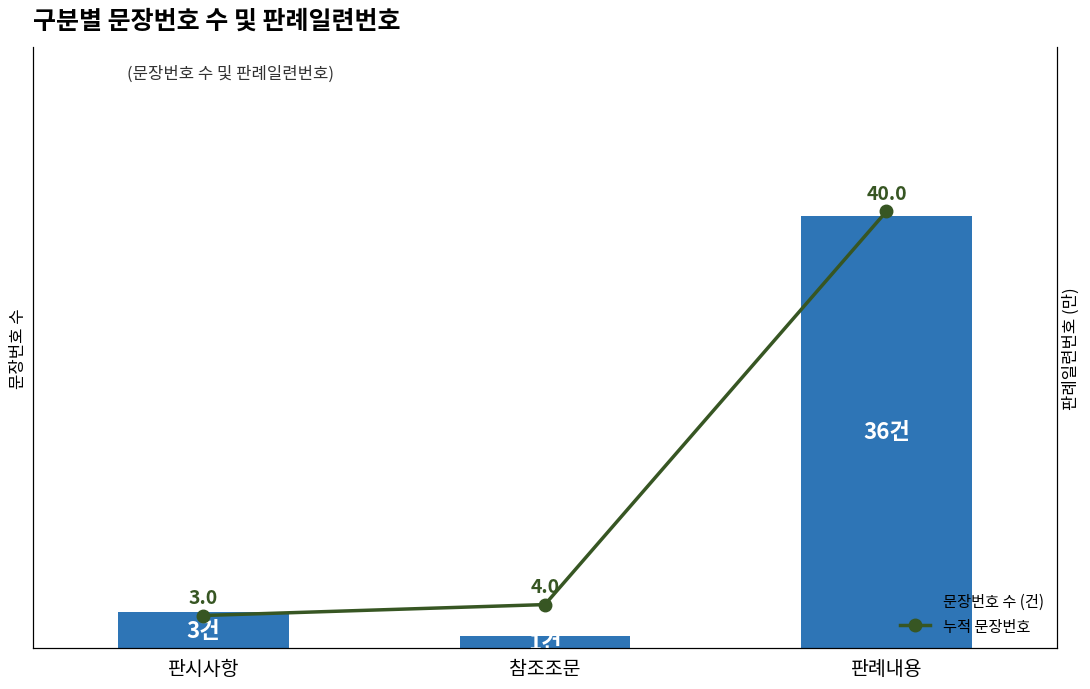

What is the label of the 1st bar from the right?

판례내용